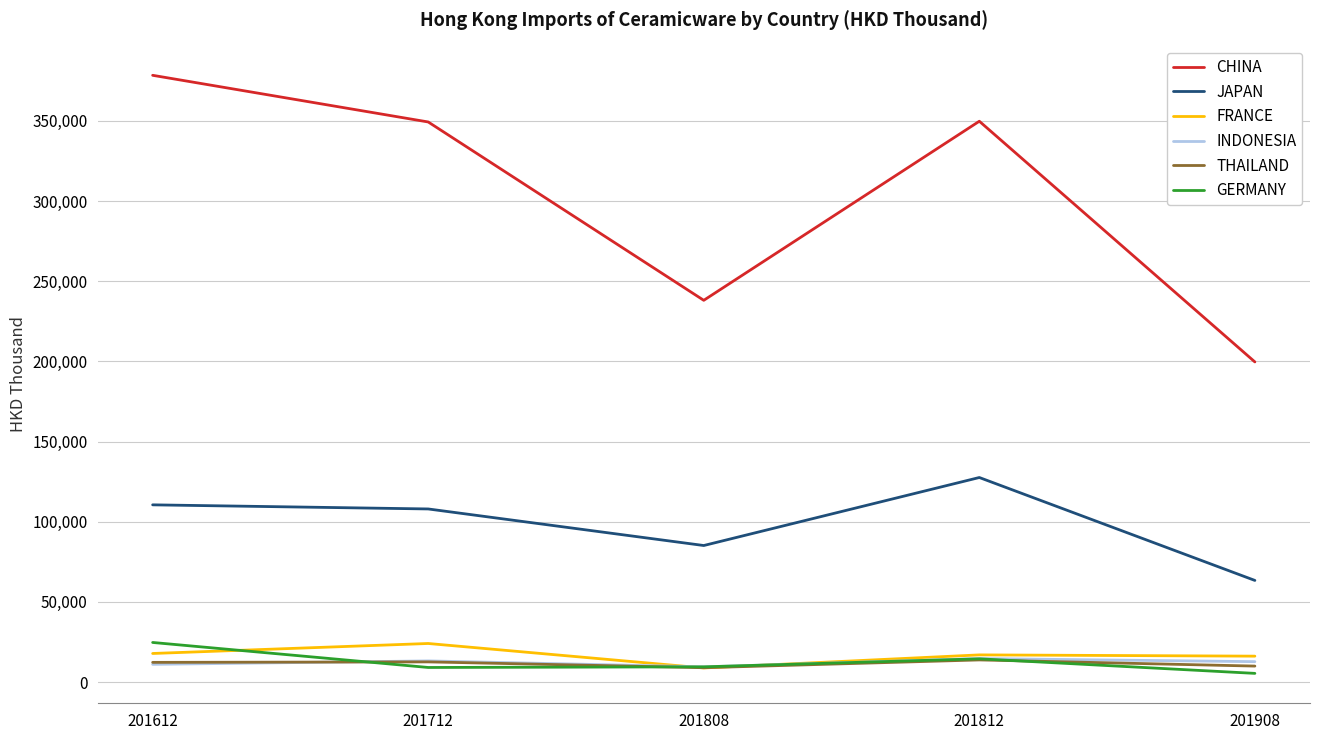

Which series has the largest total across all categories?

CHINA